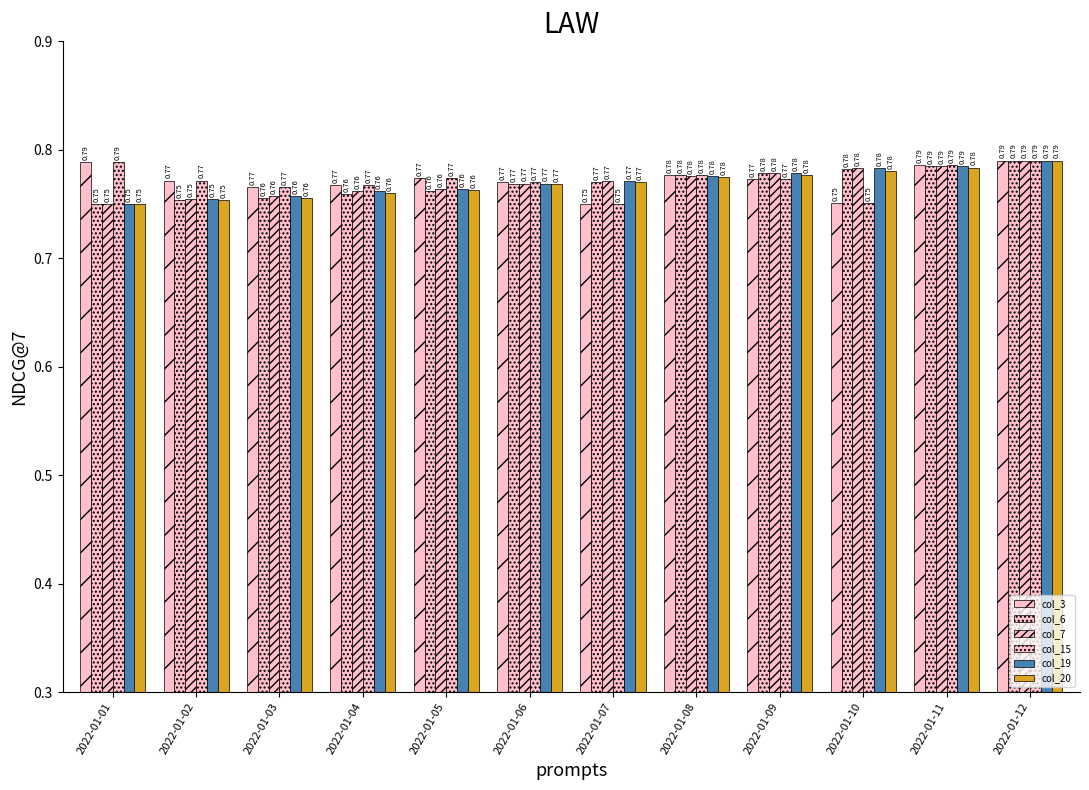

Reading left to right, what are all the values shown in this chart?

col_3: 0.8	0.8	0.8	0.8	0.8	0.8	0.8	0.8	0.8	0.8	0.8	0.8
col_6: 0.8	0.8	0.8	0.8	0.8	0.8	0.8	0.8	0.8	0.8	0.8	0.8
col_7: 0.8	0.8	0.8	0.8	0.8	0.8	0.8	0.8	0.8	0.8	0.8	0.8
col_15: 0.8	0.8	0.8	0.8	0.8	0.8	0.8	0.8	0.8	0.8	0.8	0.8
col_19: 0.8	0.8	0.8	0.8	0.8	0.8	0.8	0.8	0.8	0.8	0.8	0.8
col_20: 0.8	0.8	0.8	0.8	0.8	0.8	0.8	0.8	0.8	0.8	0.8	0.8